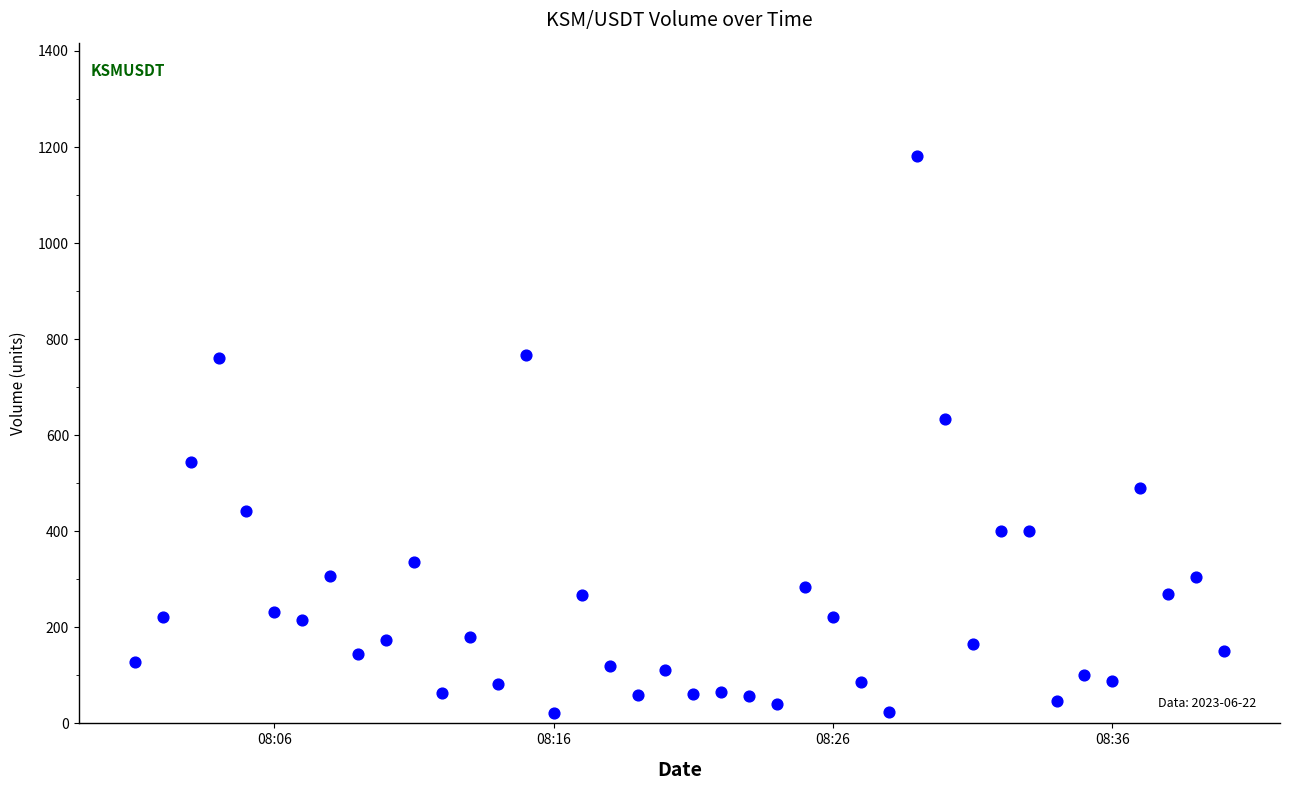

What Y value in the scatter plot is closest to 601?

634.3